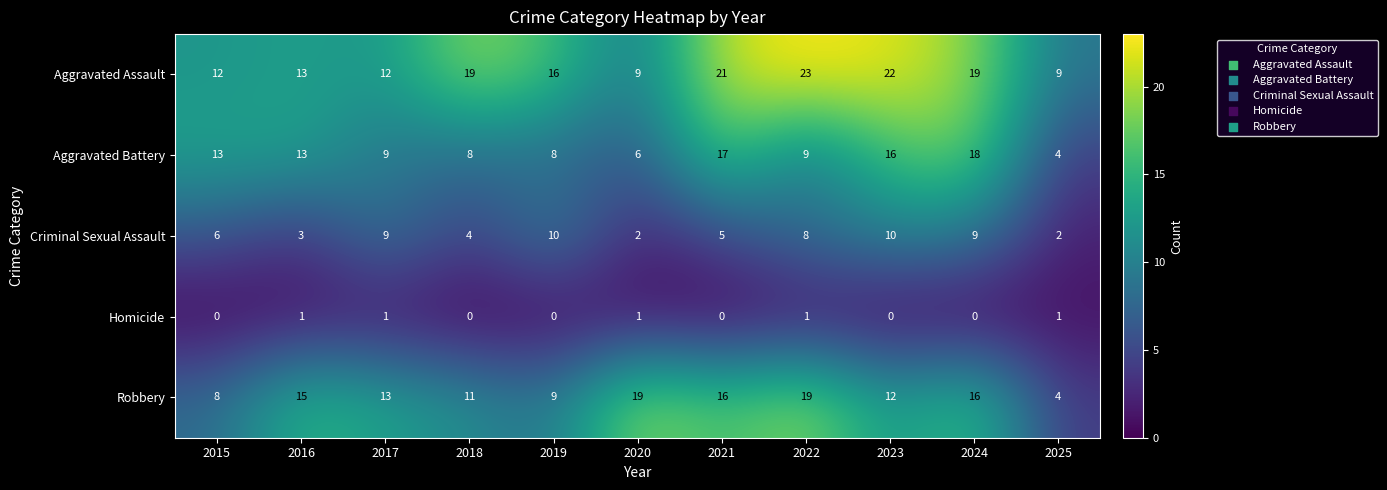

At which label is Aggravated Assault closest to 16?

2019